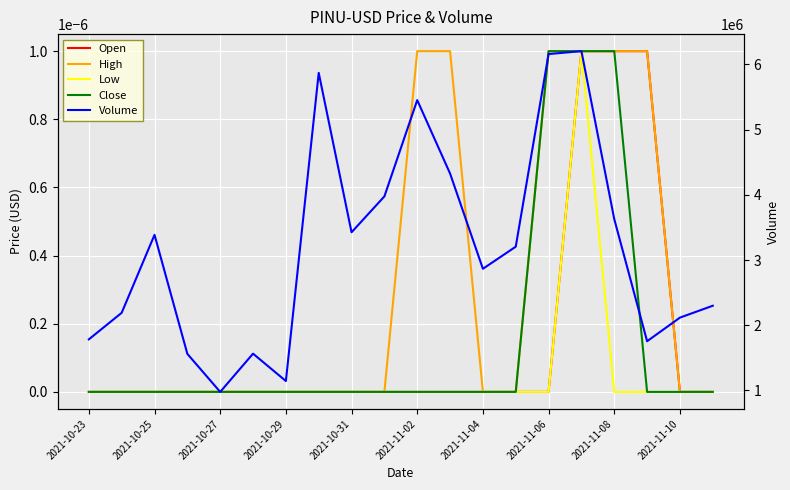

True or false: Low and High intersect in this chart.

False